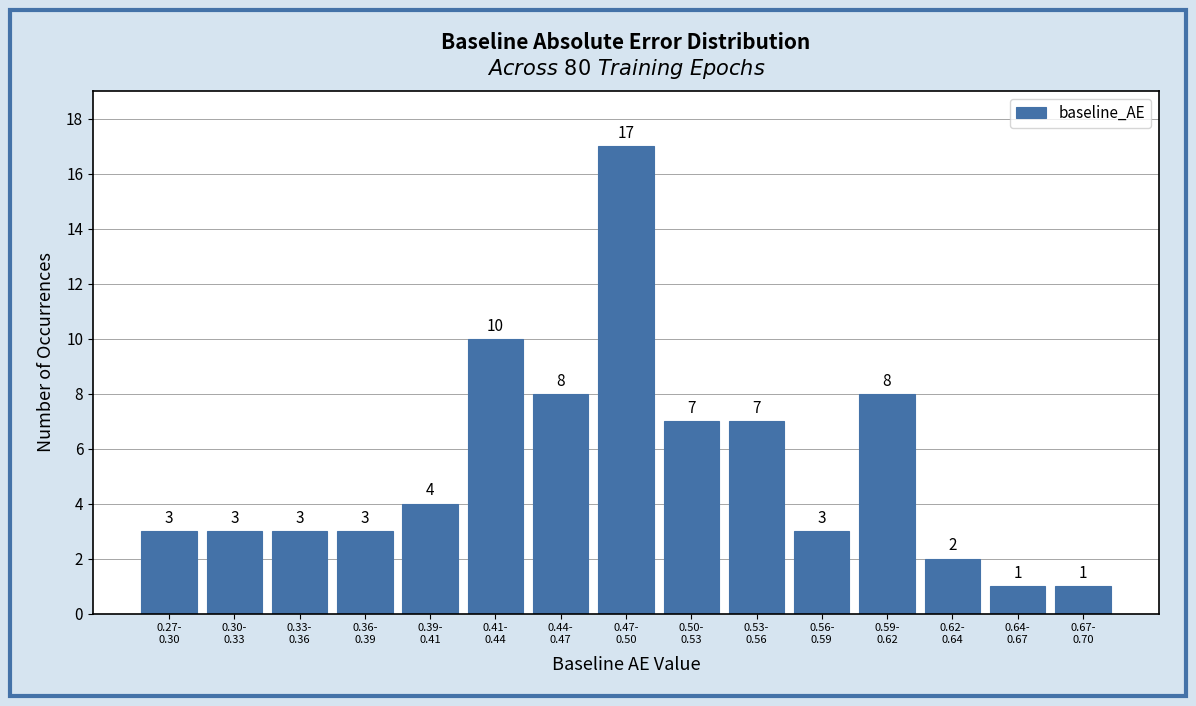

Reading left to right, list all the values displayed in this chart.

3	3	3	3	4	10	8	17	7	7	3	8	2	1	1